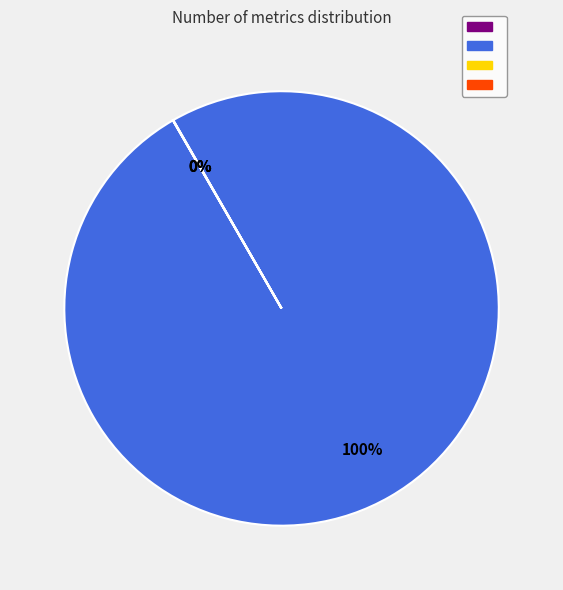

To the nearest percent, what is the difference between the largest and smallest slice percentages?

100%